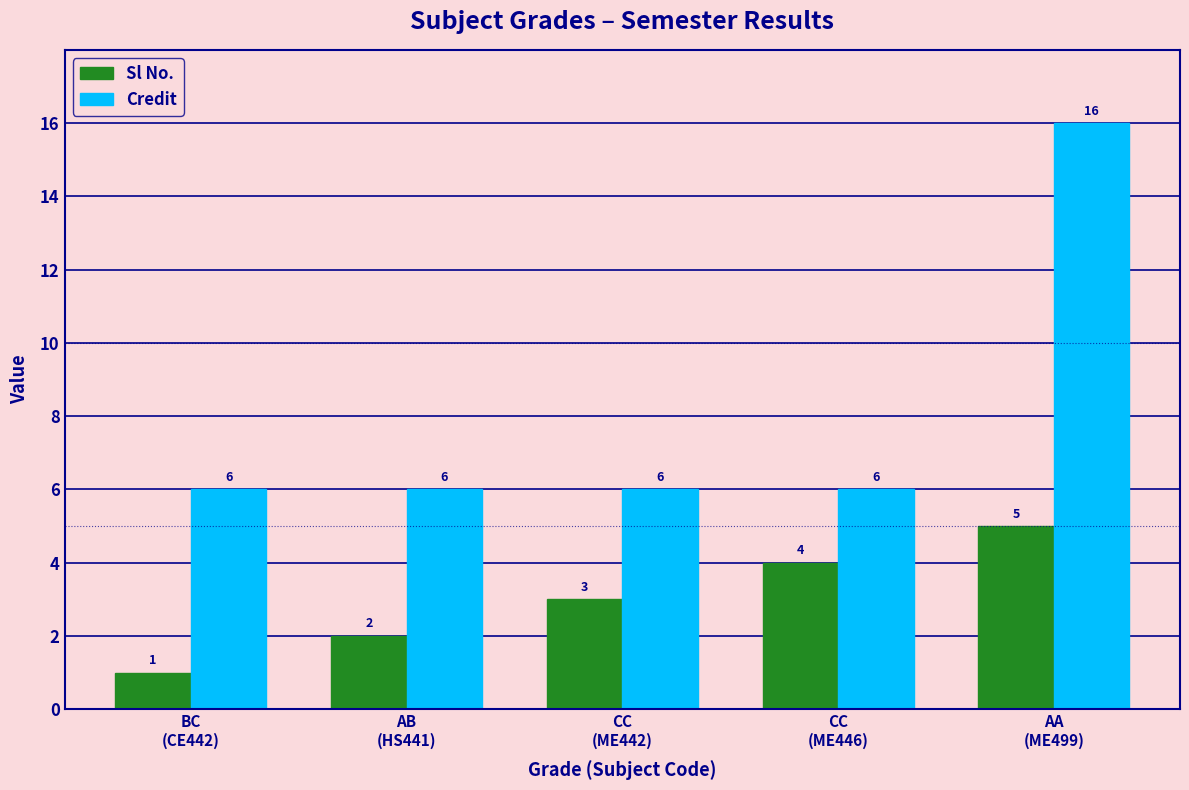

What are all the series names shown in the legend?

Sl No., Credit